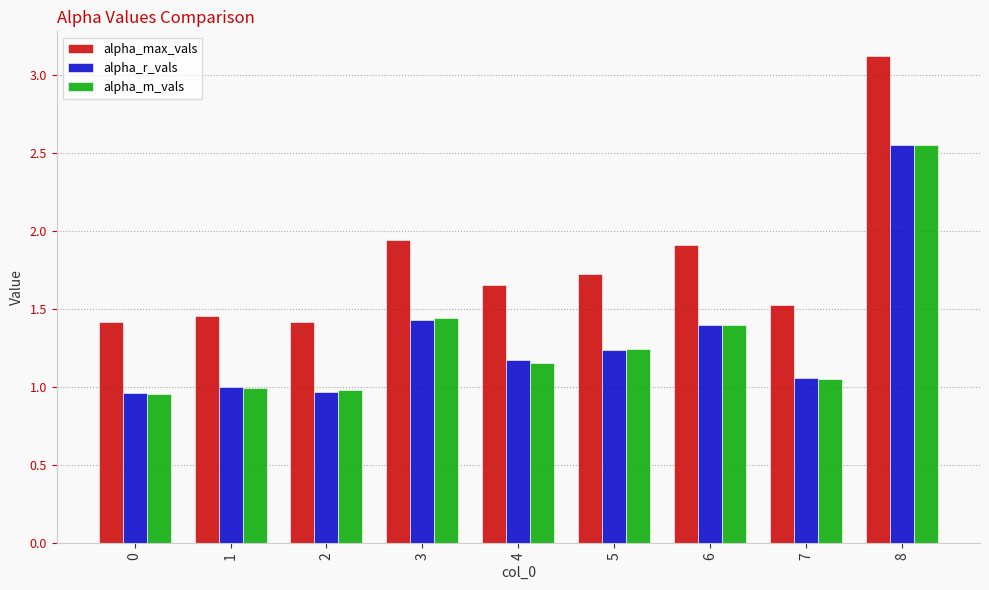

What is the difference between the highest and lowest values at 7?

0.5